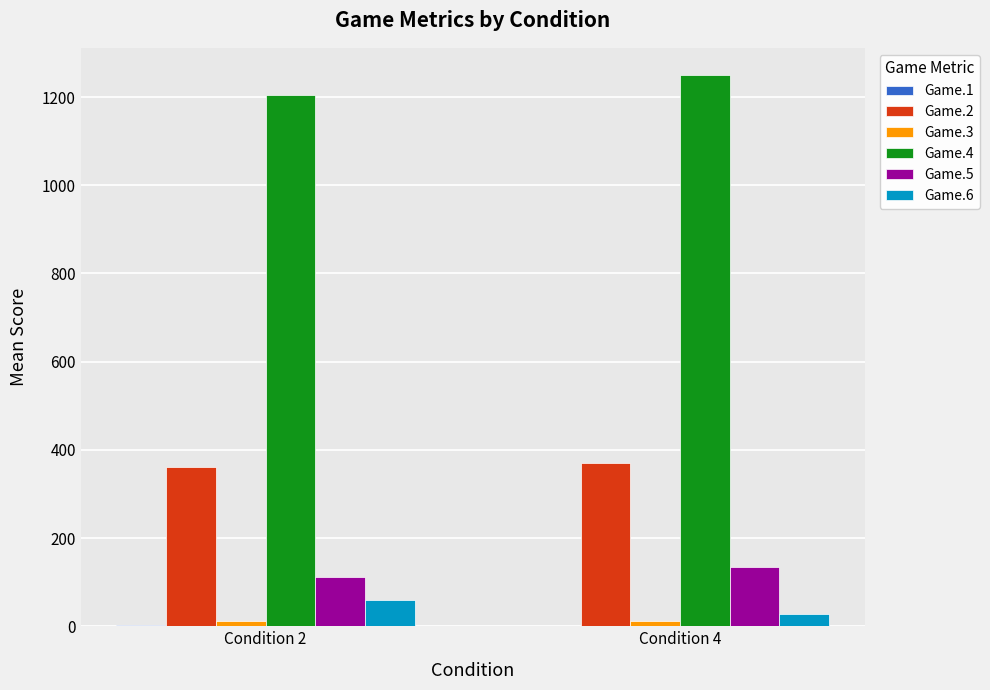

The value of Game.5 at Condition 4 is 133.3. True or false?

True